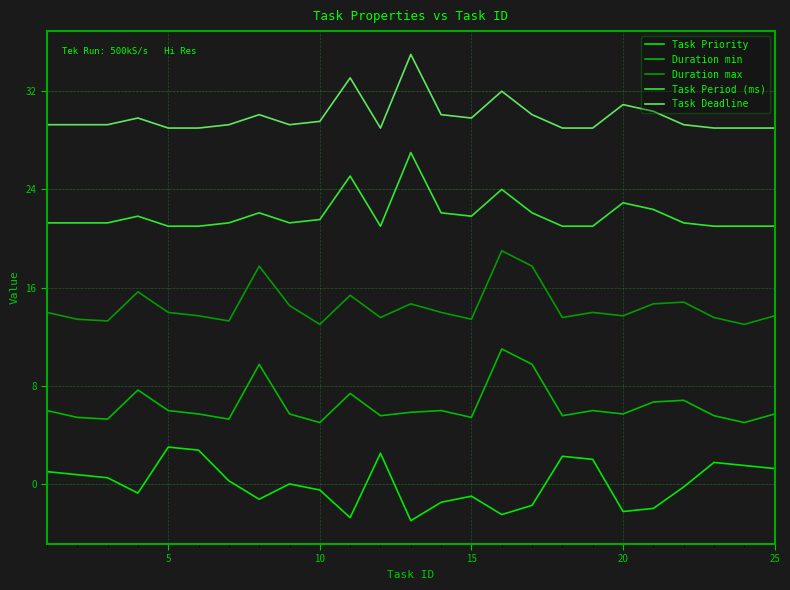

At how many categories does at least one series exceed 21?

25